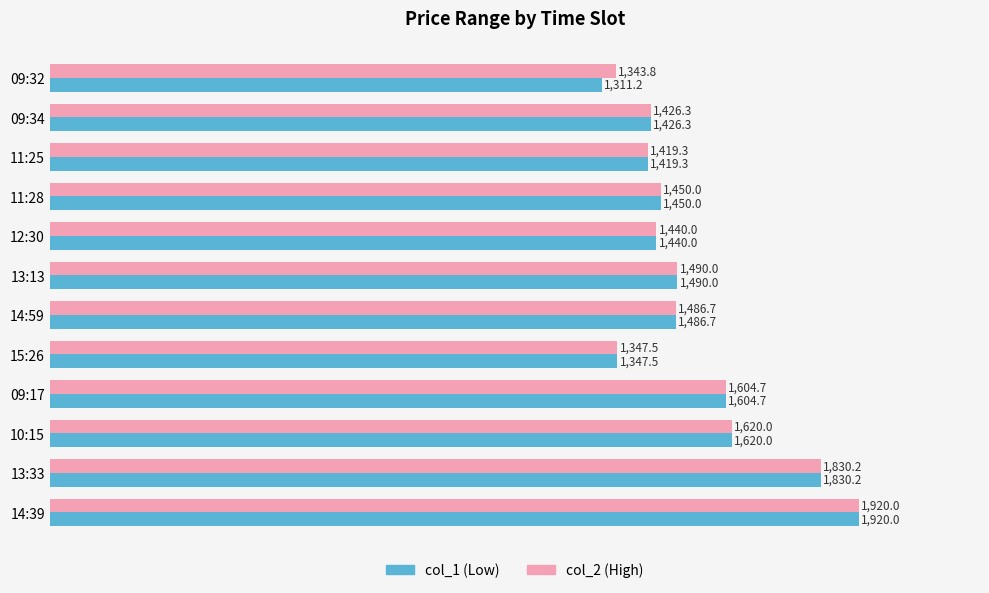

Is the value of col_1 (Low) at 09:34 greater than the value of col_2 (High) at 09:32?

Yes